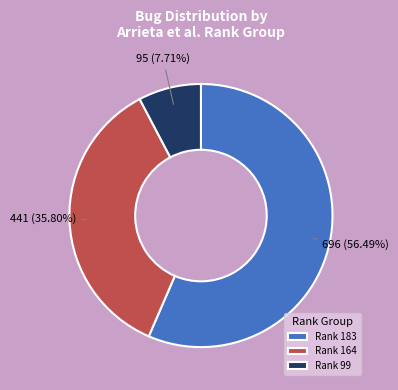

Which slice is the smallest?

Rank 99